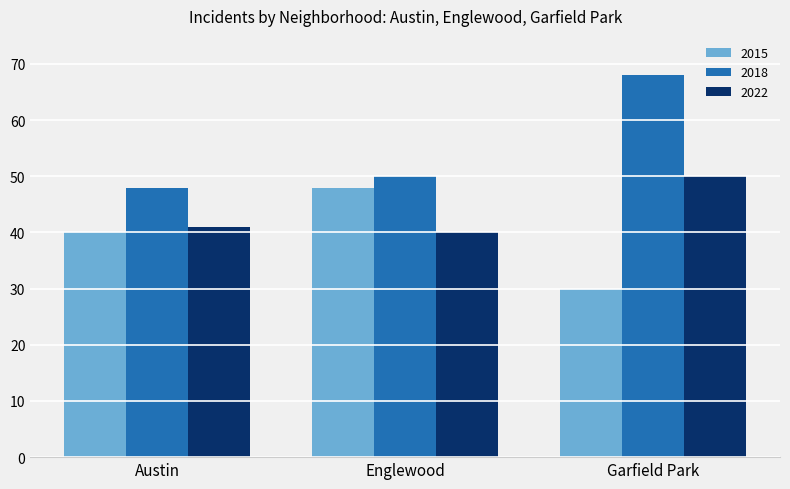

Is it true that 2022 equals 66 at Austin?

False